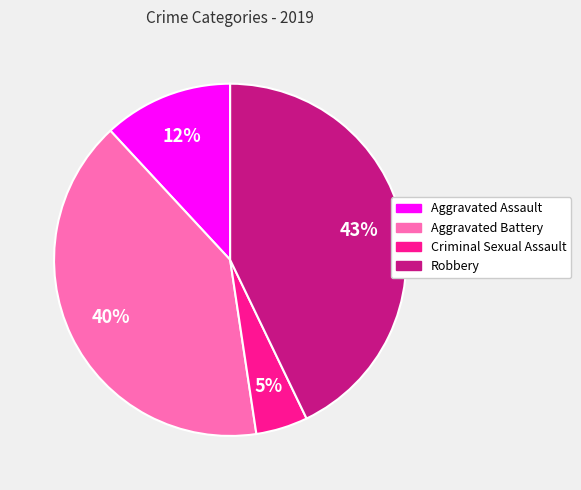

Does Aggravated Assault represent more than half of the total?

No